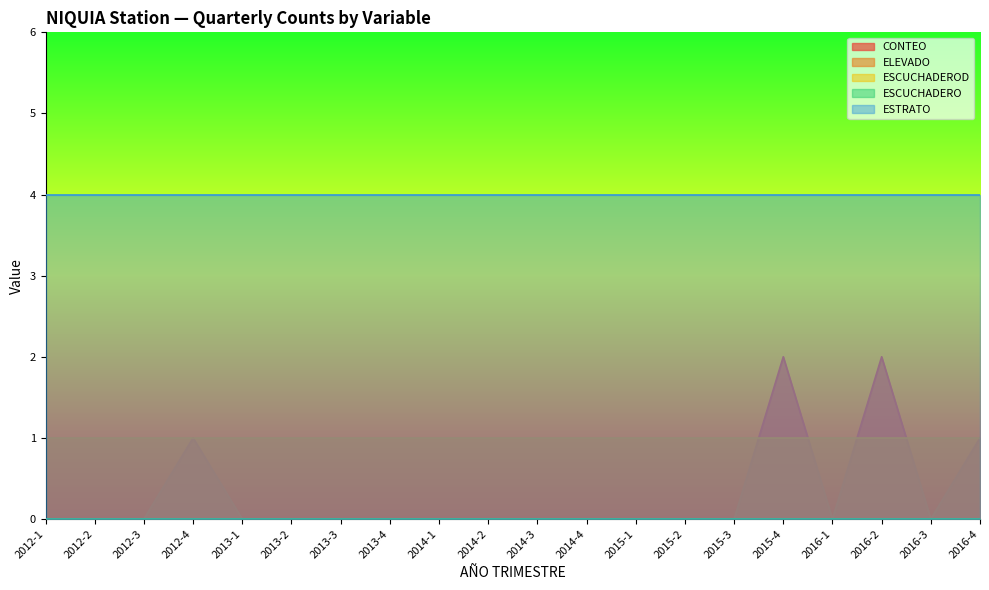

What is the maximum value shown in the chart?

4